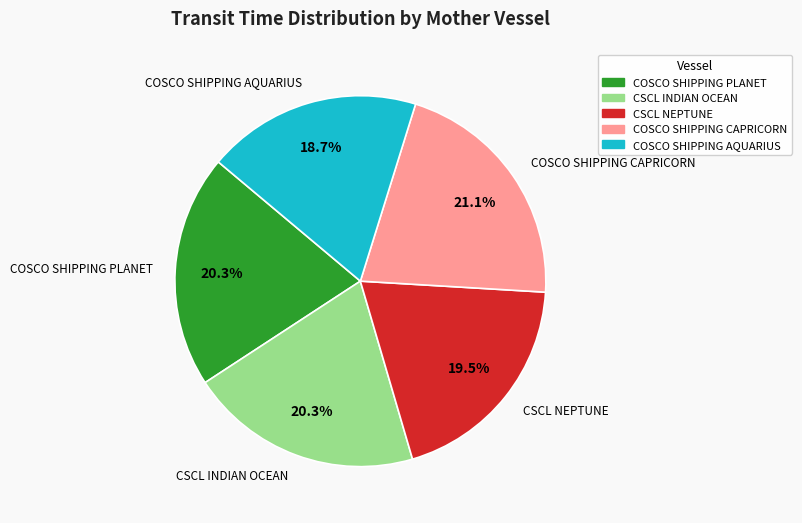

To the nearest percent, what portion does COSCO SHIPPING PLANET represent?

20%